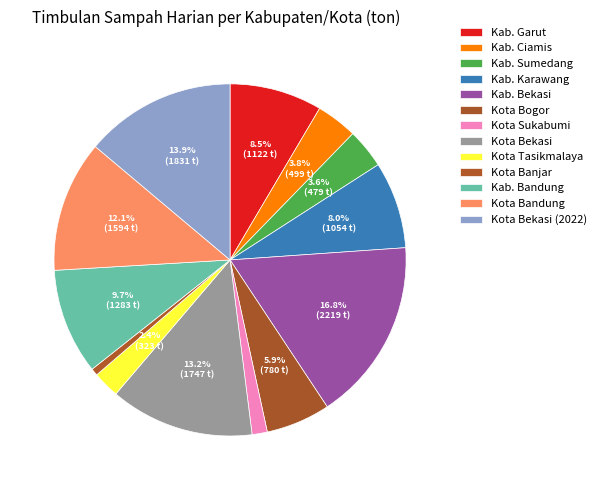

Does Kota Bekasi account for over 50% of the chart?

No